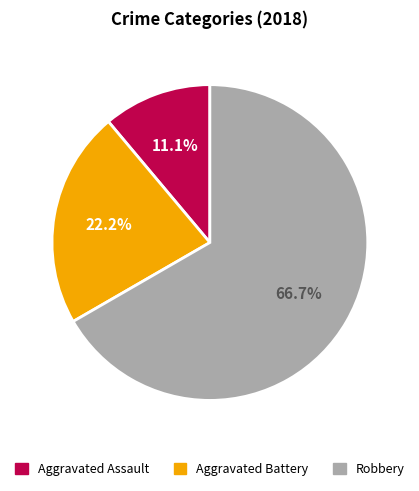

Which has a higher value, Aggravated Assault or Robbery?

Robbery